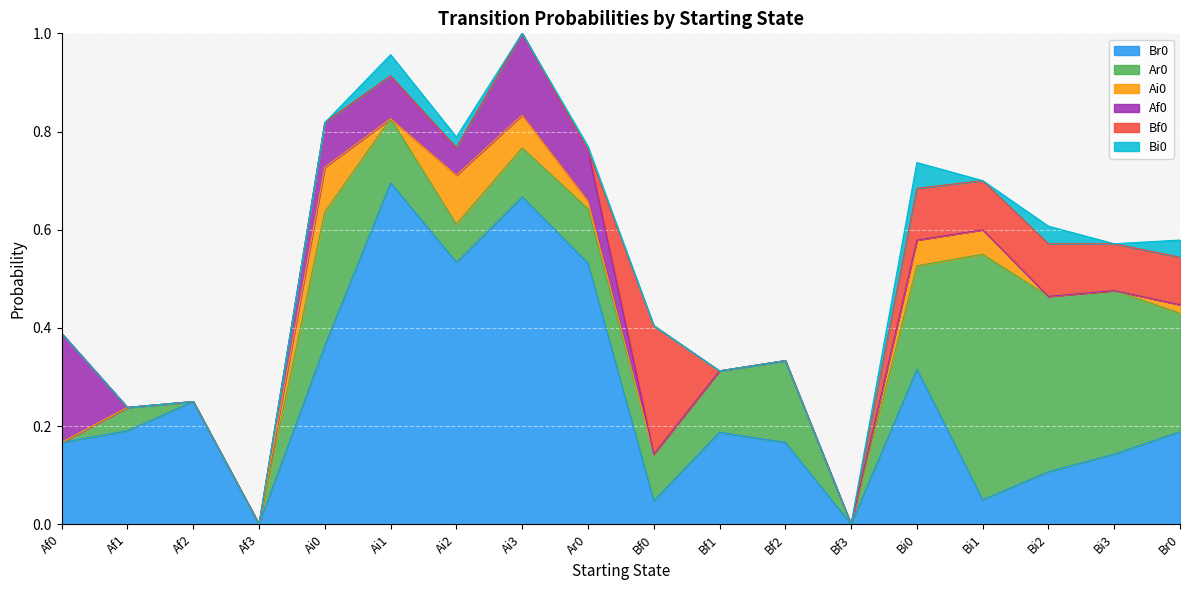

How many values in the Br0 series exceed 0?

16